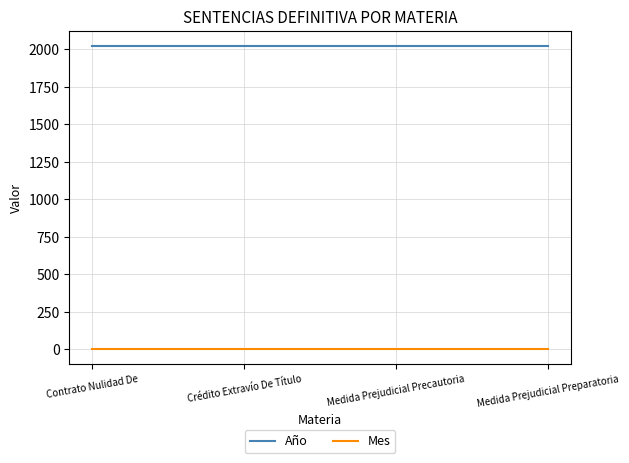

What is the average value of the Mes series?

5